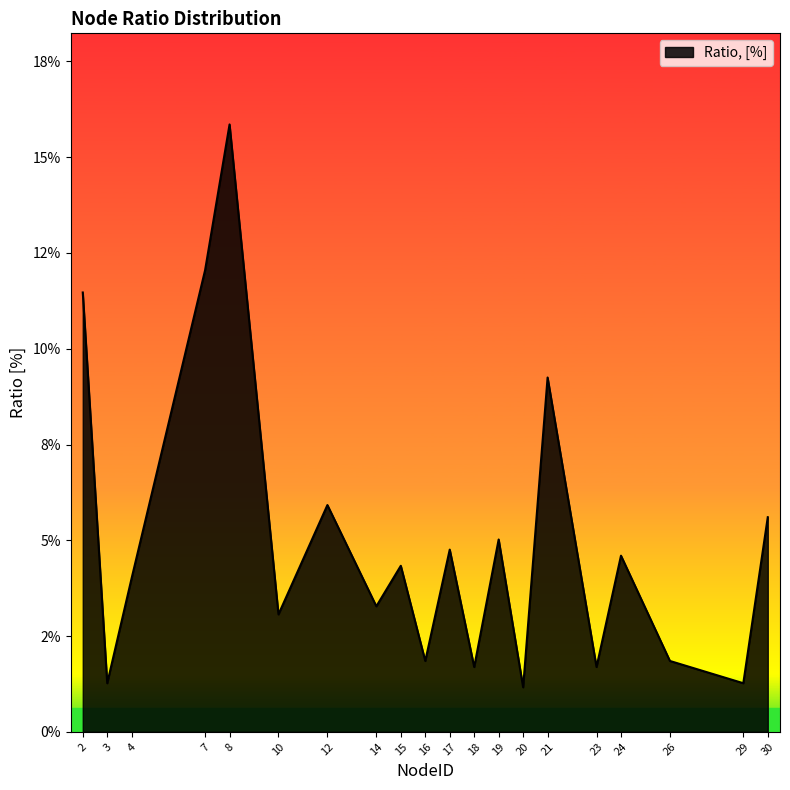

Reading left to right, transcribe all the data shown in this chart.

2=0.1	3=0.0	4=0.0	7=0.1	8=0.2	10=0.0	12=0.1	14=0.0	15=0.0	16=0.0	17=0.0	18=0.0	19=0.1	20=0.0	21=0.1	23=0.0	24=0.0	26=0.0	29=0.0	30=0.1